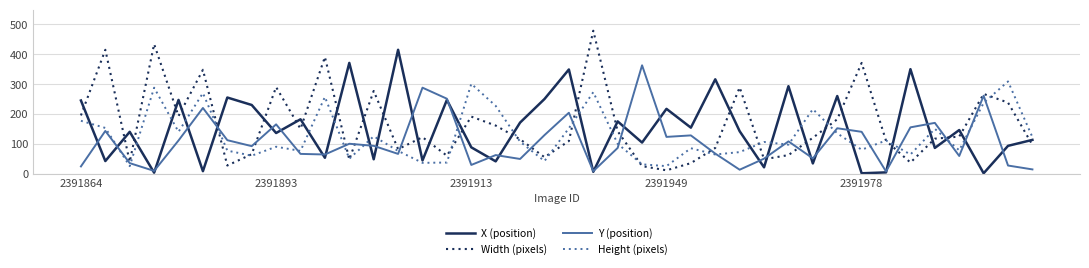

What is the minimum value for Width (pixels)?

11